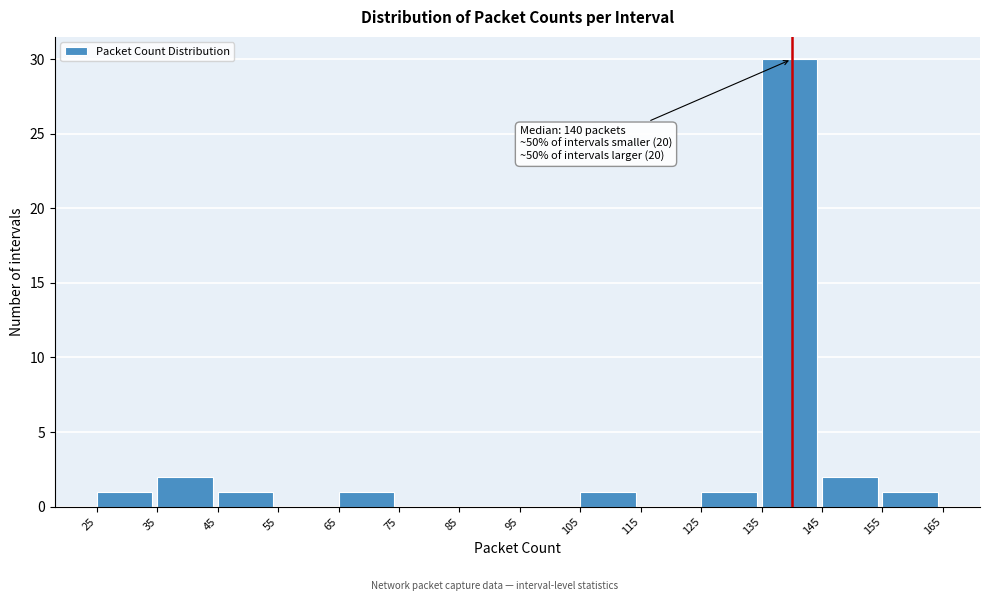

Over which range of the x-axis is the bar tallest?

135 to 145